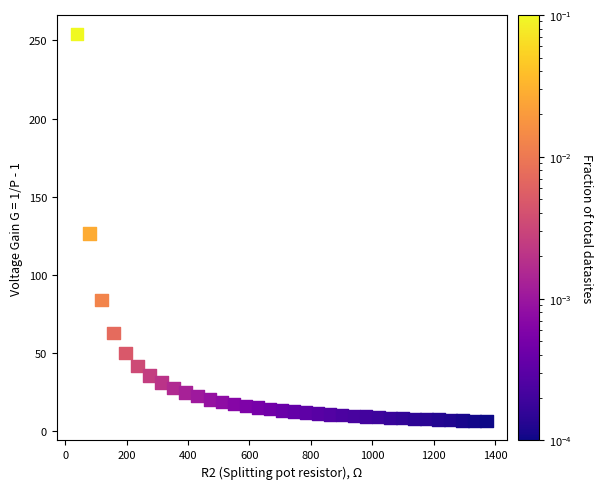

What Y value in the scatter plot is closest to 130?

126.5